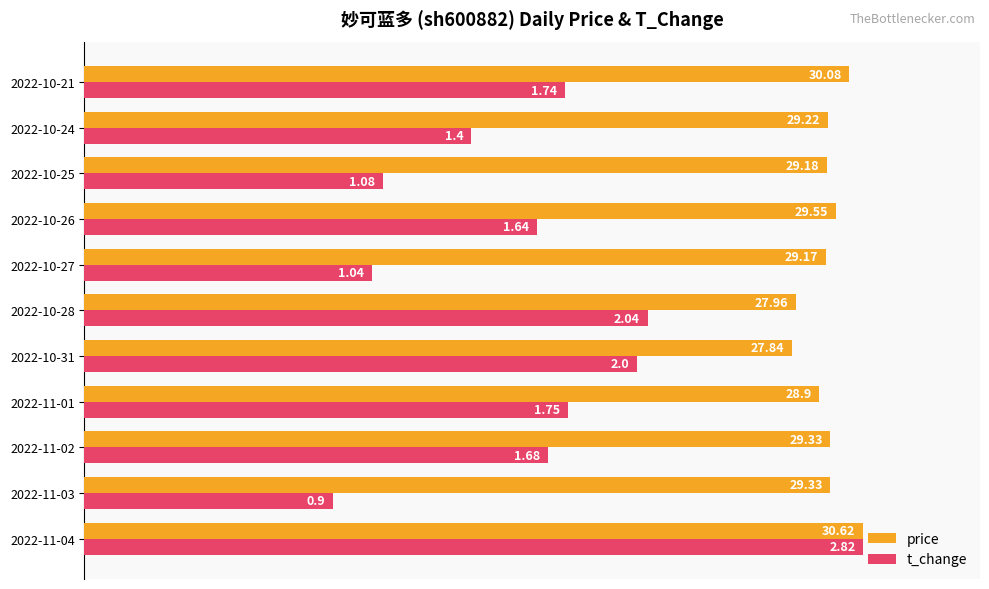

What are all the series names shown in the legend?

price, t_change